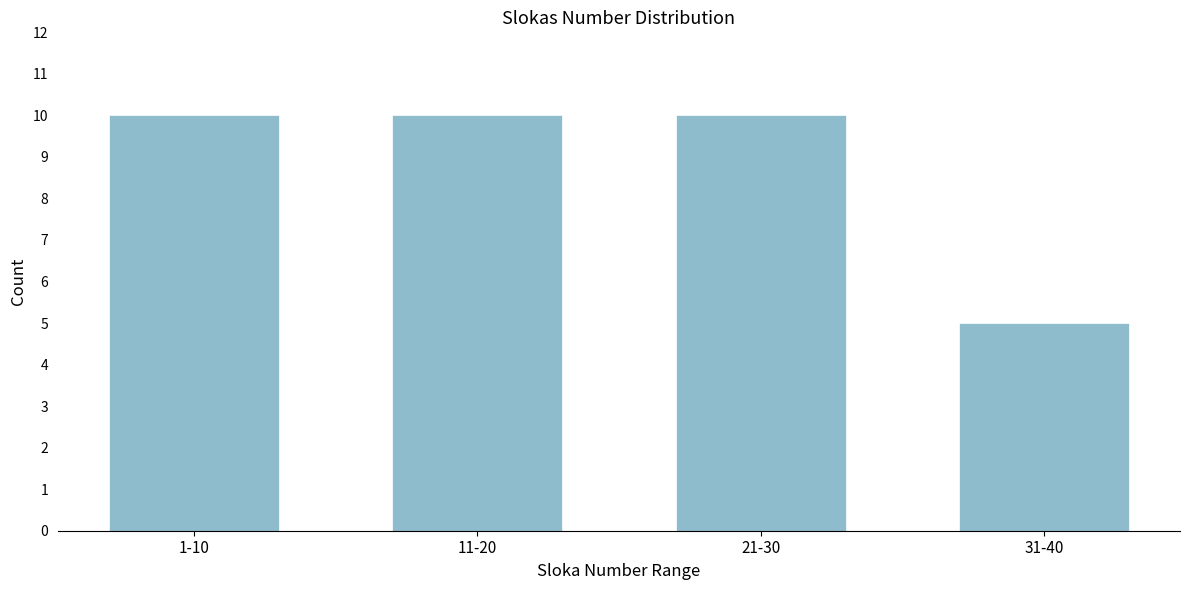

Reading left to right, what are all the values shown in this chart?

10	10	10	5